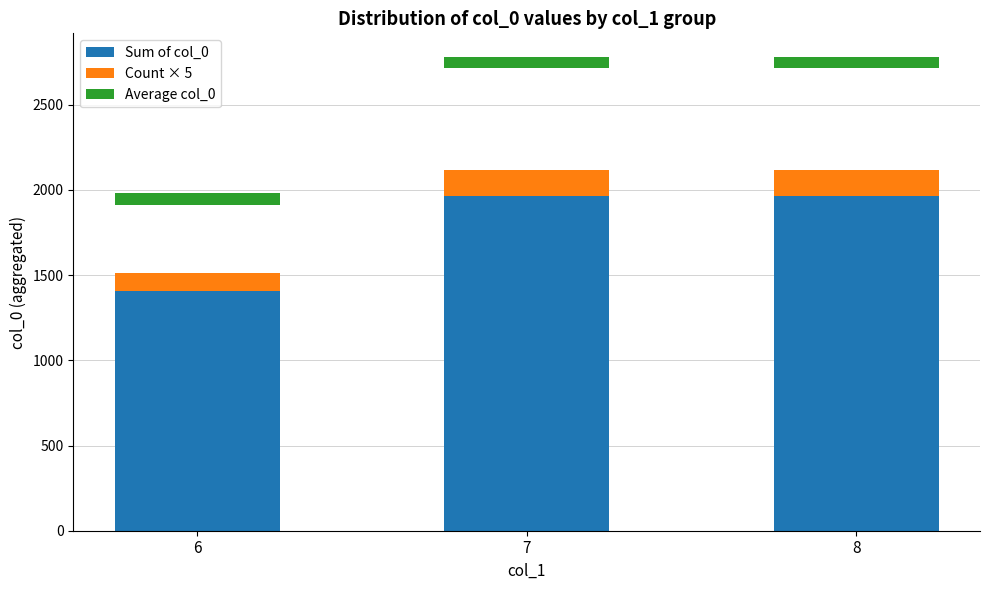

What is the sum of the Sum of col_0 values at 8 and 6?

3375.0